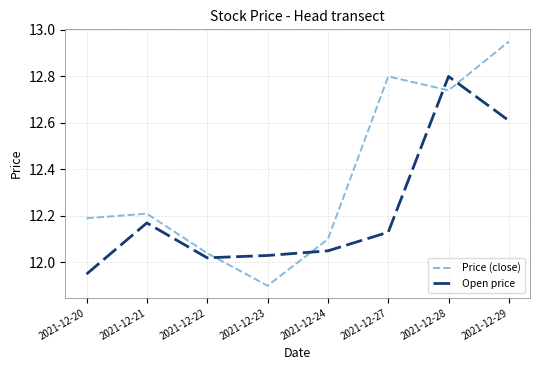

Rank the series by their average value, from highest to lowest.

Price (close), Open price